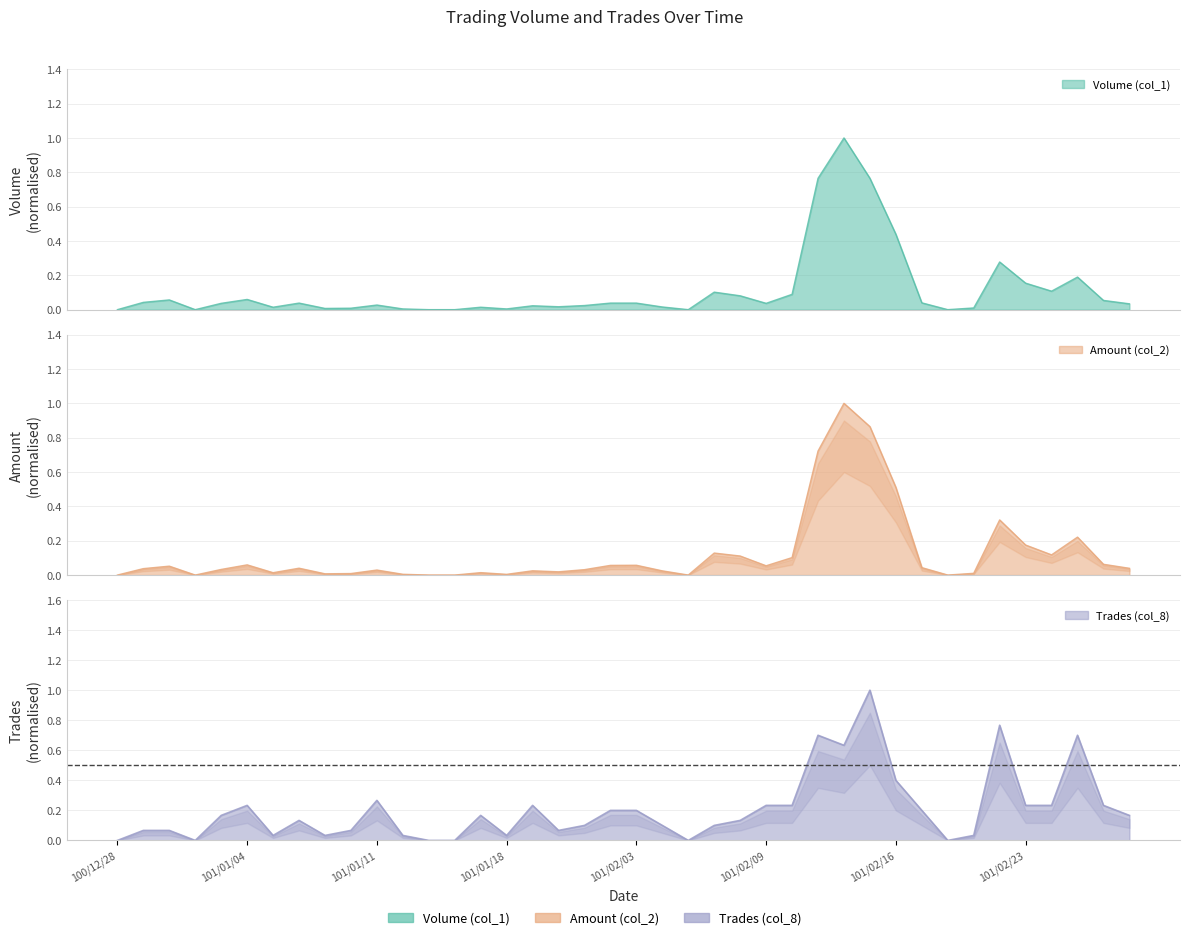

What is the label of the 36th point from the right?

101/01/03